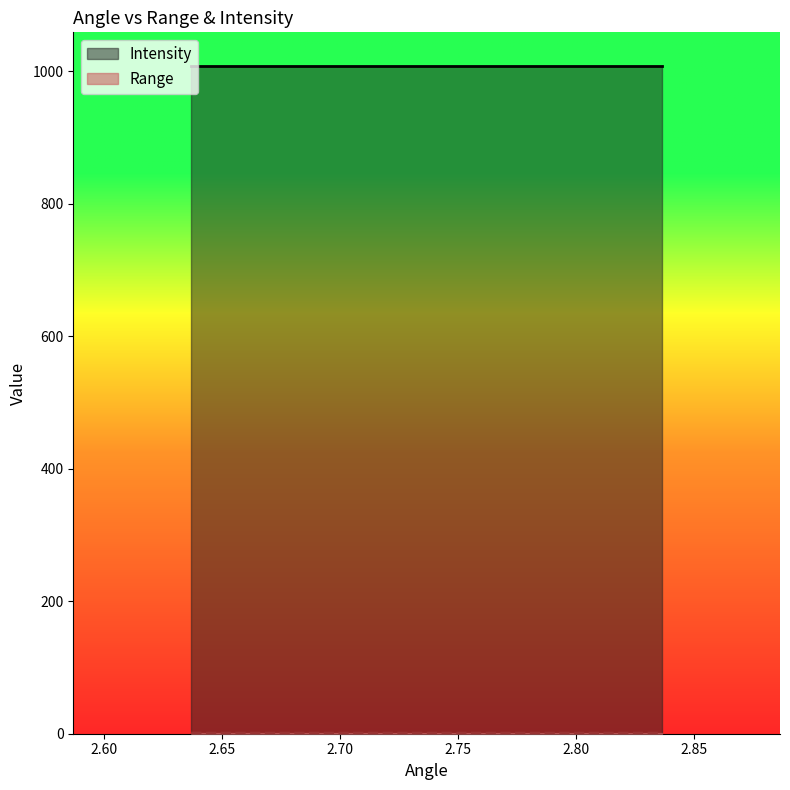

What is the average value of the Intensity series?

1008.0